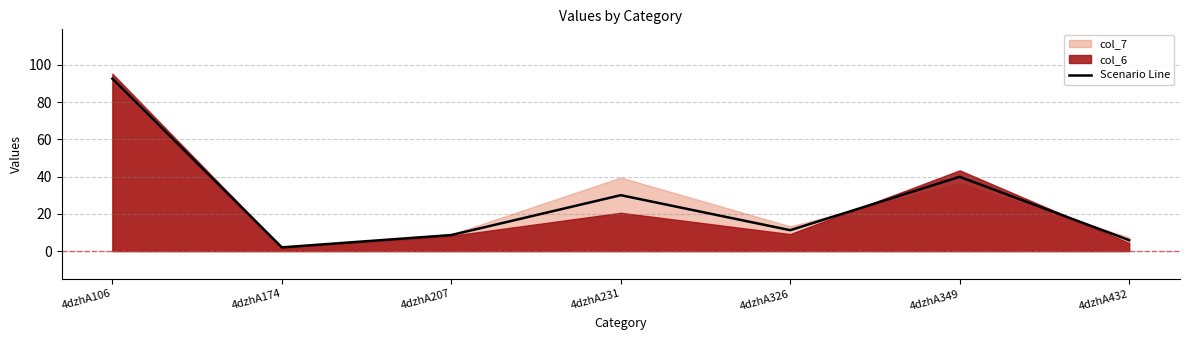

What is the difference between the values at 4dzhA326 and 4dzhA432?

5.4